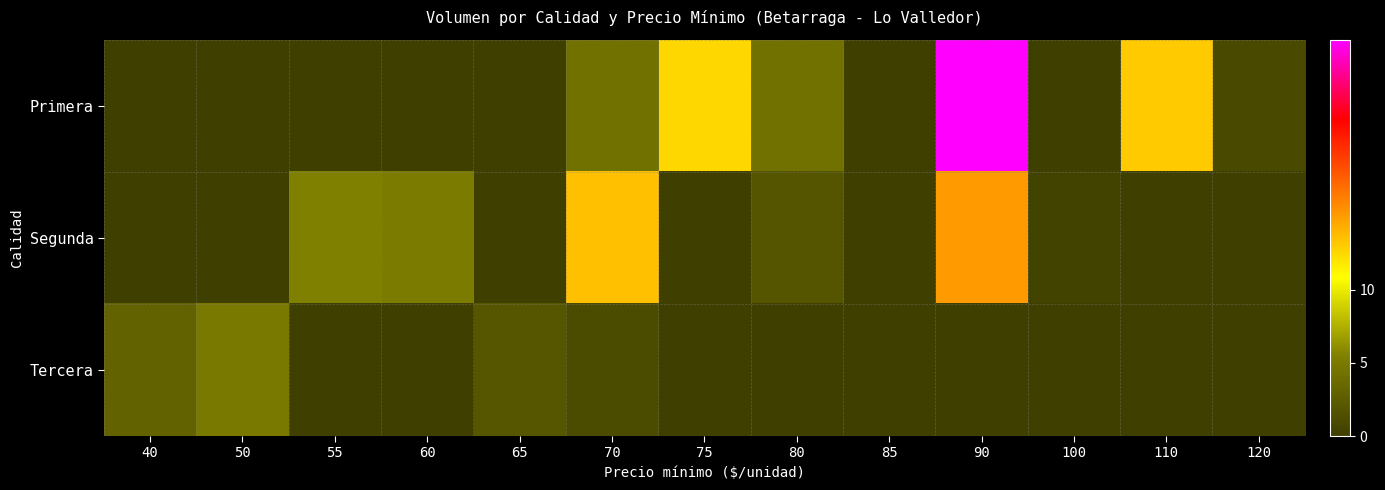

Reading left to right, transcribe all the data shown in this chart.

Primera: 40=0.0	50=0.0	55=0.0	60=0.0	65=0.0	70=4.3	75=12.5	80=4.3	85=0.0	90=27.1	100=0.0	110=13.1	120=0.9
Segunda: 40=0.0	50=0.0	55=5.4	60=5.1	65=0.0	70=13.5	75=0.0	80=1.9	85=0.0	90=15.1	100=0.4	110=0.0	120=0.0
Tercera: 40=3.0	50=4.9	55=0.0	60=0.0	65=2.0	70=1.1	75=0.0	80=0.0	85=0.0	90=0.0	100=0.0	110=0.0	120=0.0